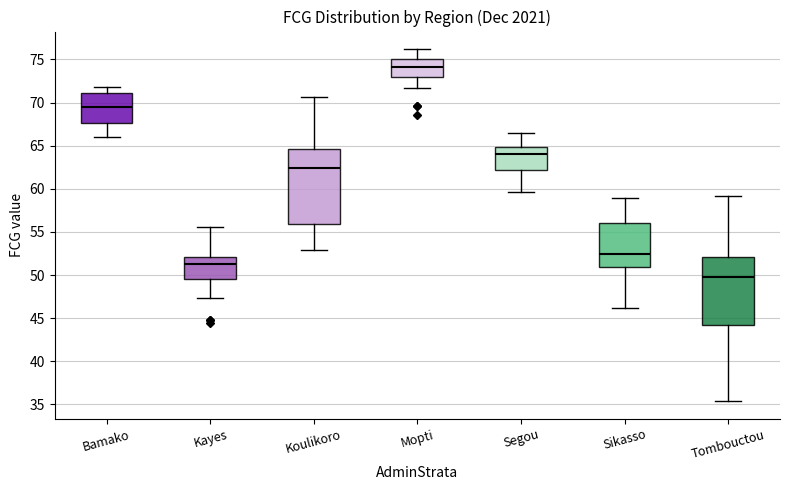

Which box has the highest median line?

Mopti